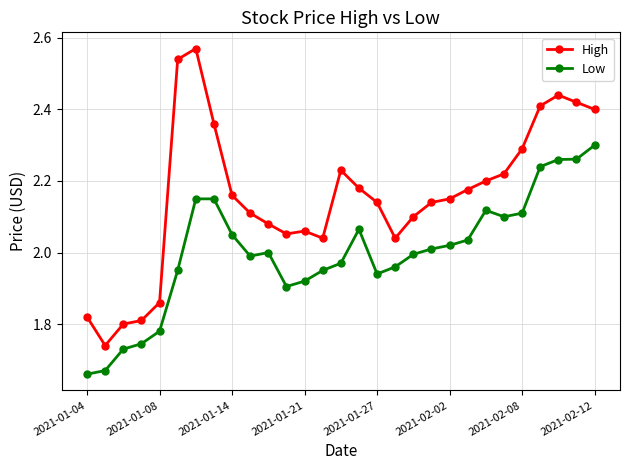

What is the difference between the maximum and minimum values in the High series?

0.8